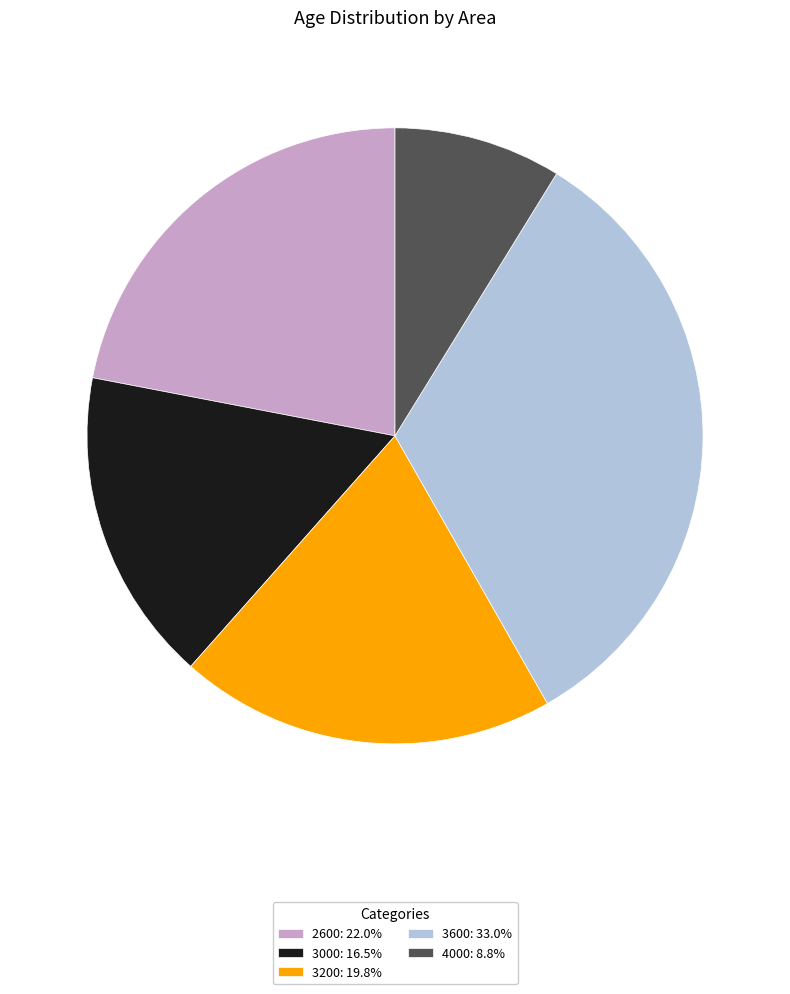

What is the ratio of the value at 3200: 19.8% to the value at 2600: 22.0%?

0.9